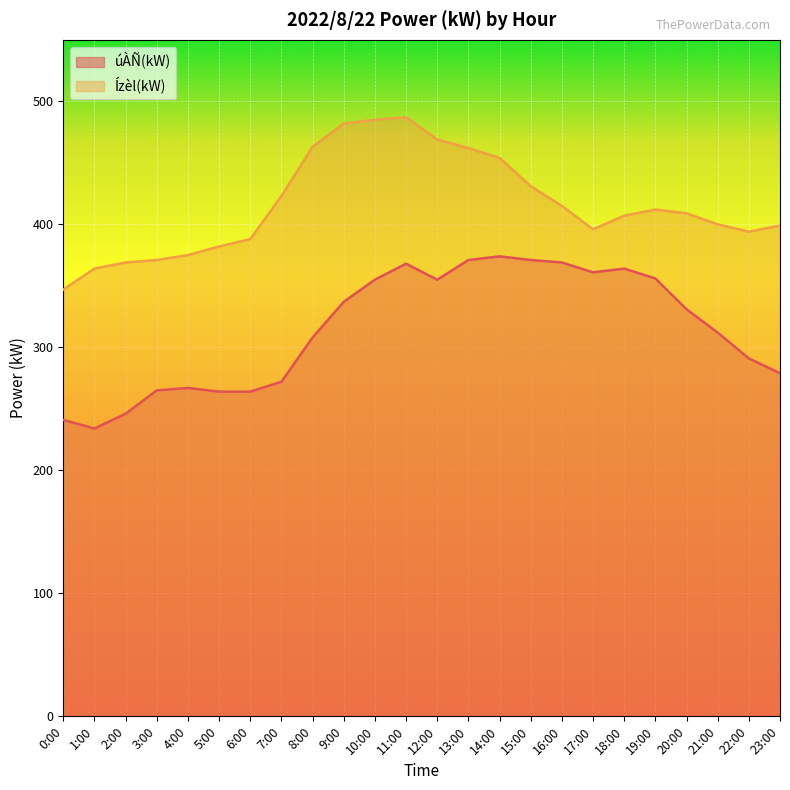

What is the value of the úÀÑ(kW) point at the 8th from the left?

272